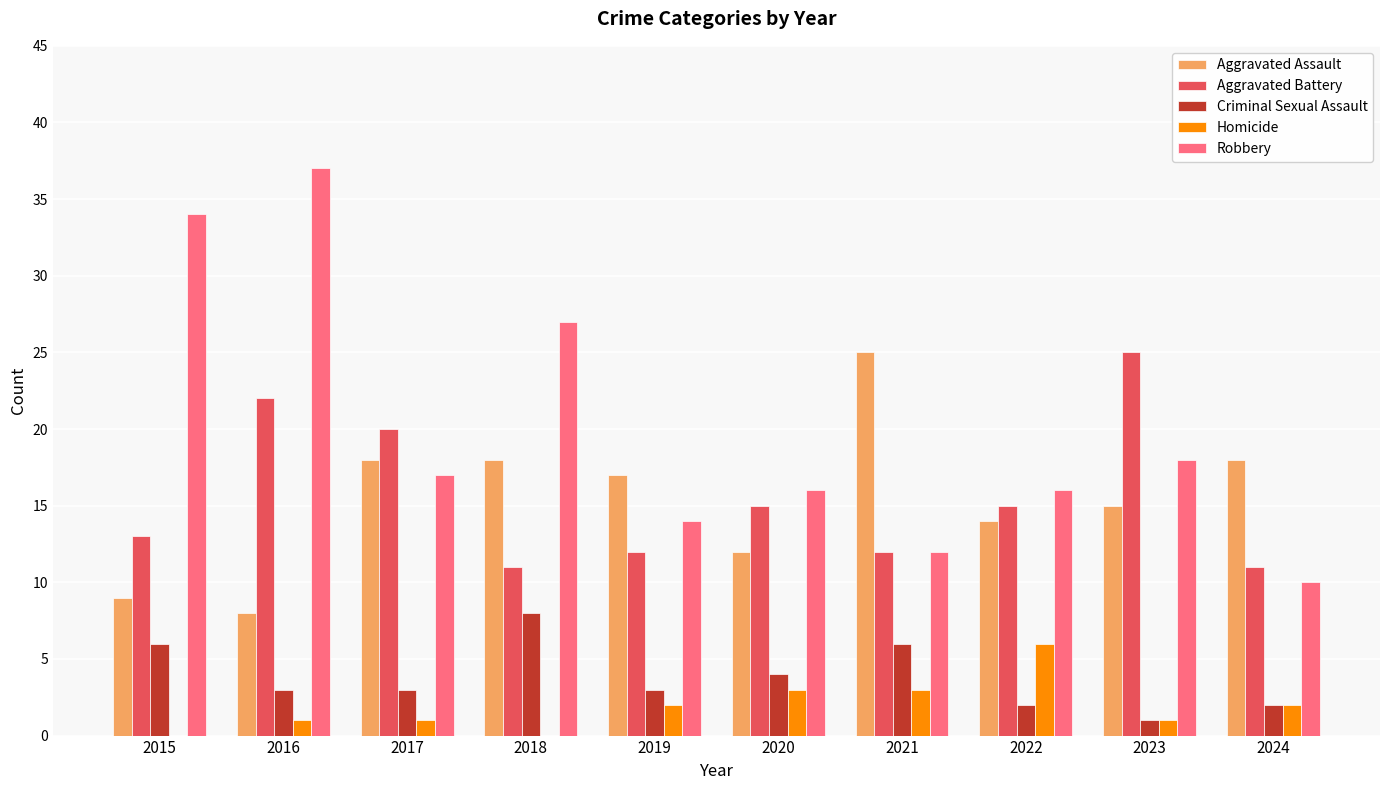

Is the value of Robbery at 2022 greater than the value of Aggravated Battery at 2021?

Yes